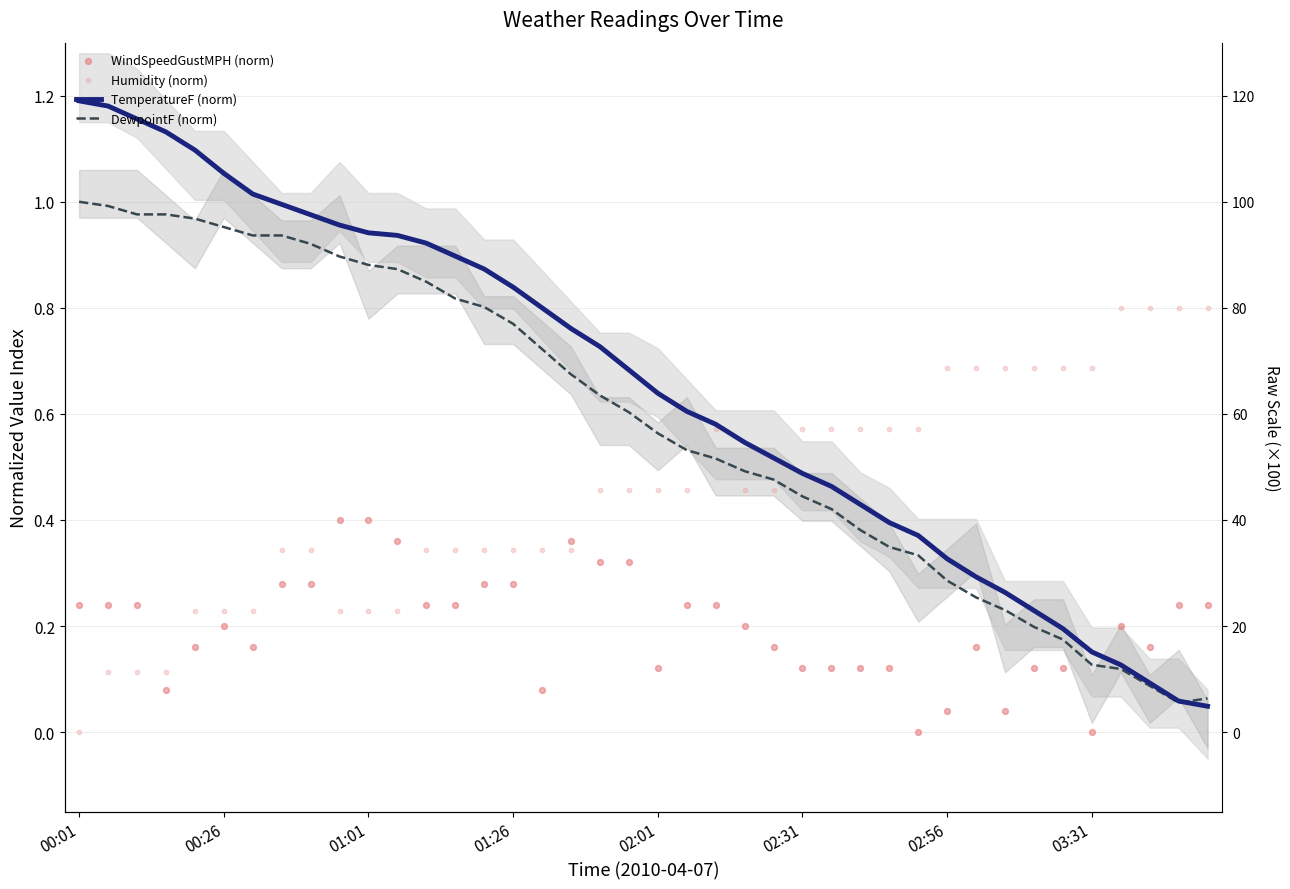

At how many categories does at least one series exceed 0?

40